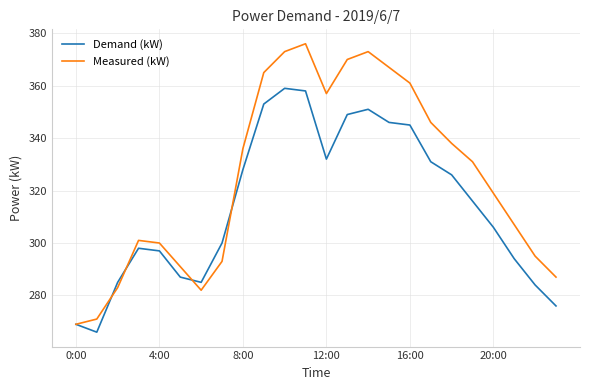

What is the maximum value shown in the chart?

376